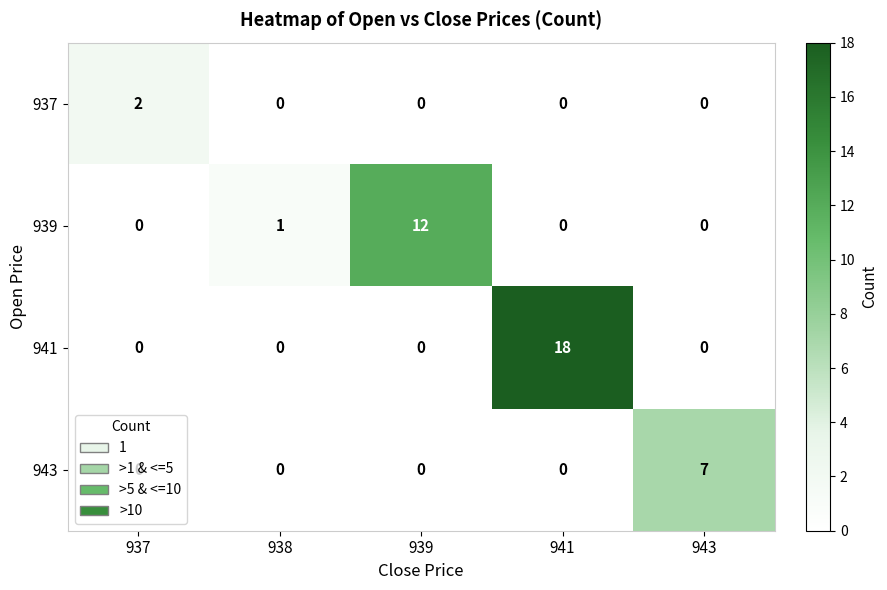

How many categories are shown in the chart?

5